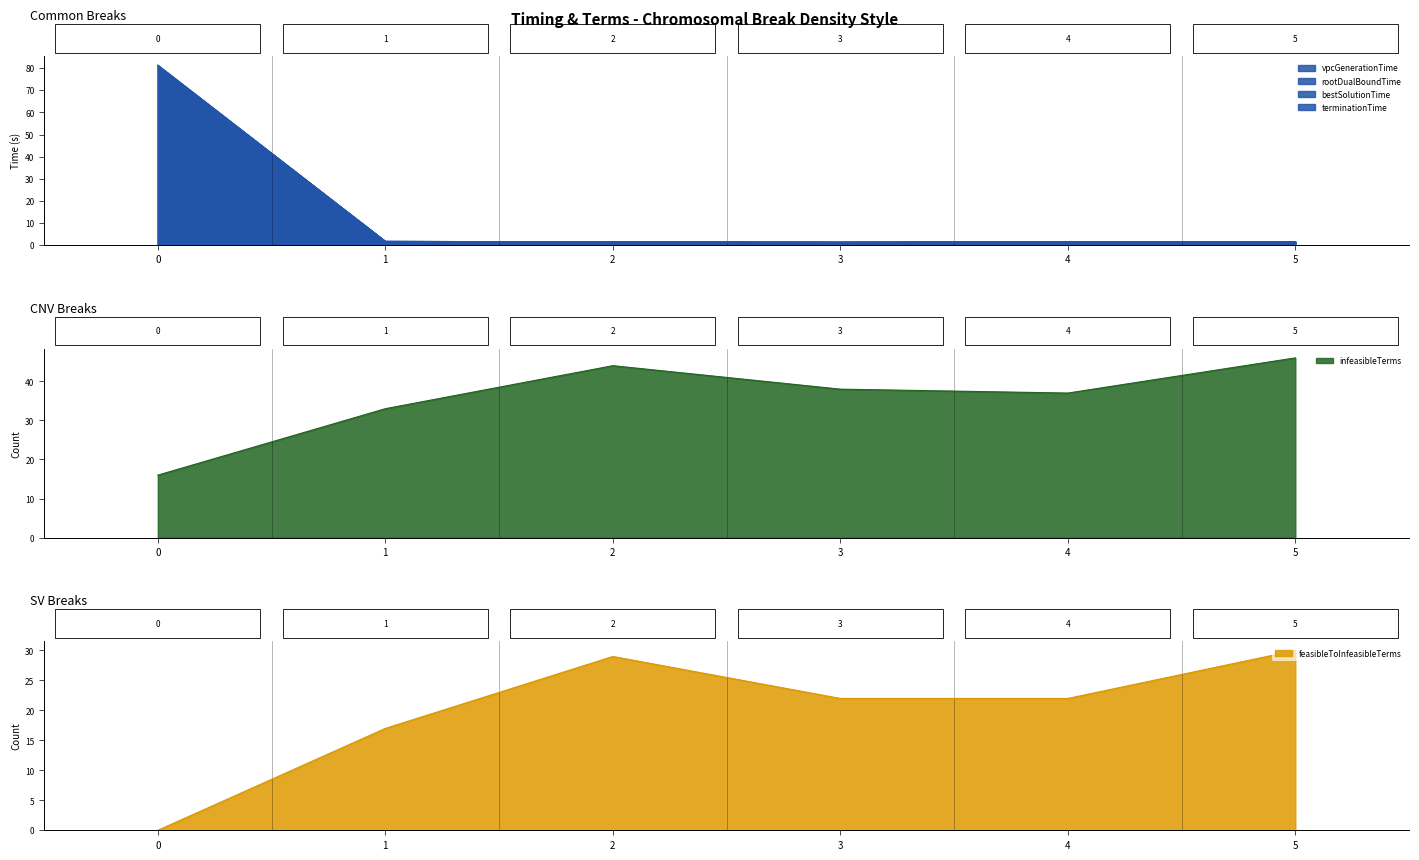

Which series has the largest range (max minus min)?

terminationTime